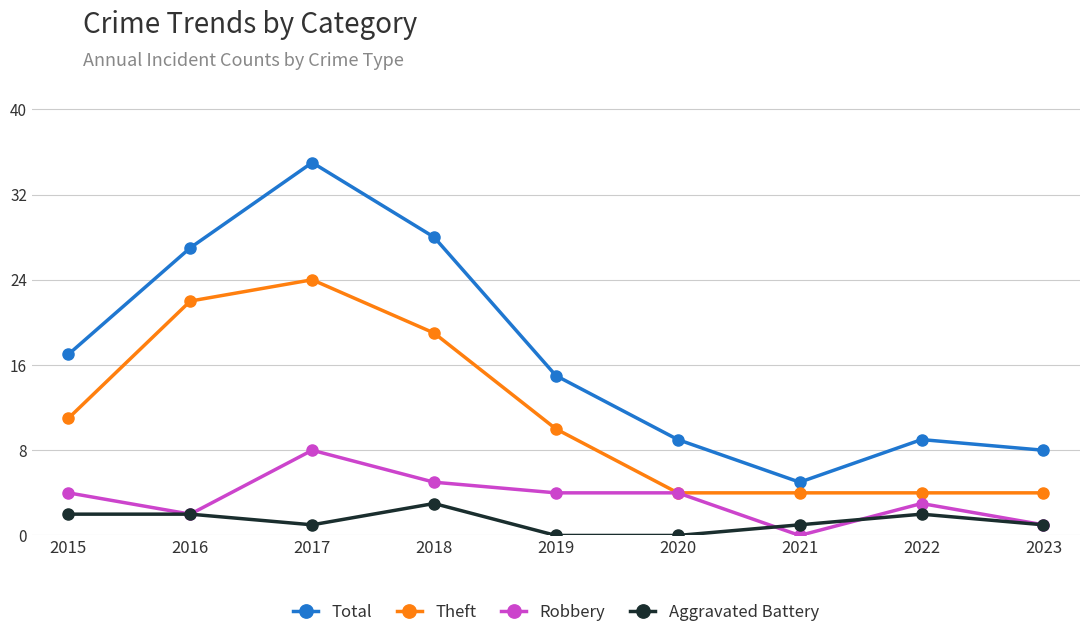

How many Robbery values are between 2 and 4?

5